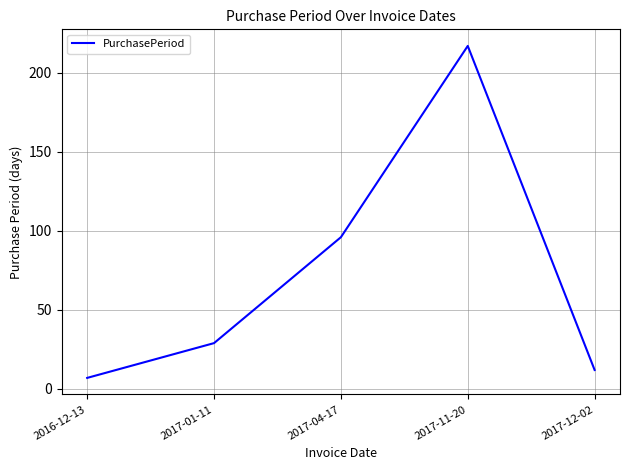

List the labels in order of value, smallest first.

2016-12-13, 2017-12-02, 2017-01-11, 2017-04-17, 2017-11-20